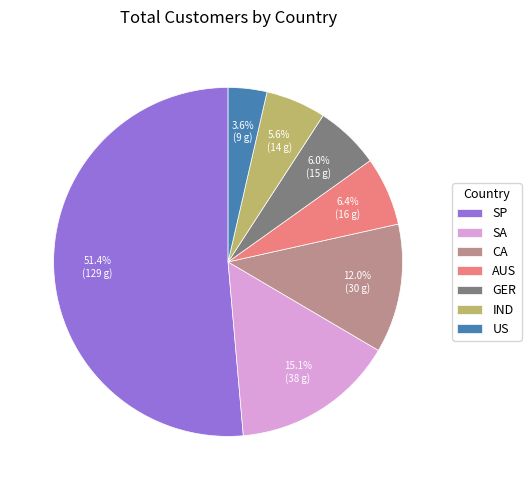

Which slice represents more than half of the pie?

SP